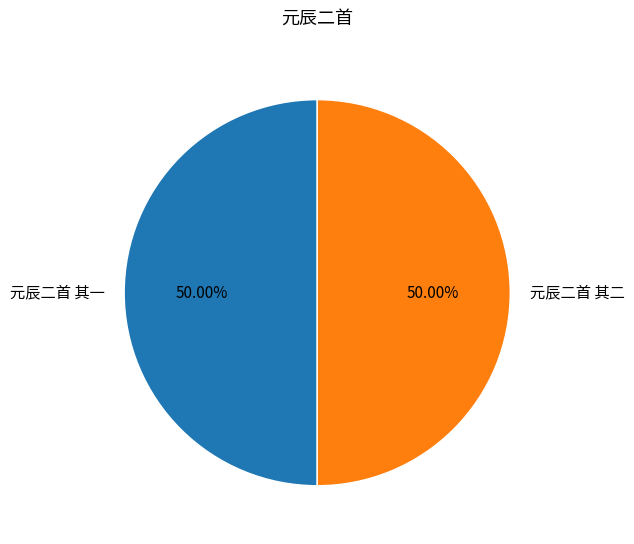

True or false: 元辰二首 其一 accounts for 64% of the total.

False